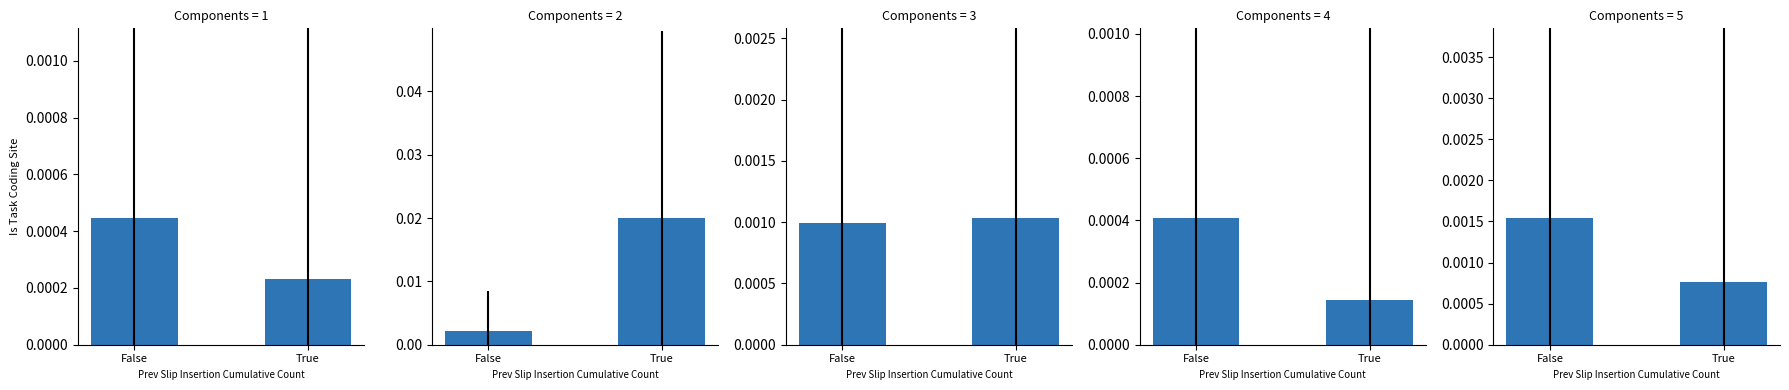

Rank the categories by value from lowest to highest.

True, False